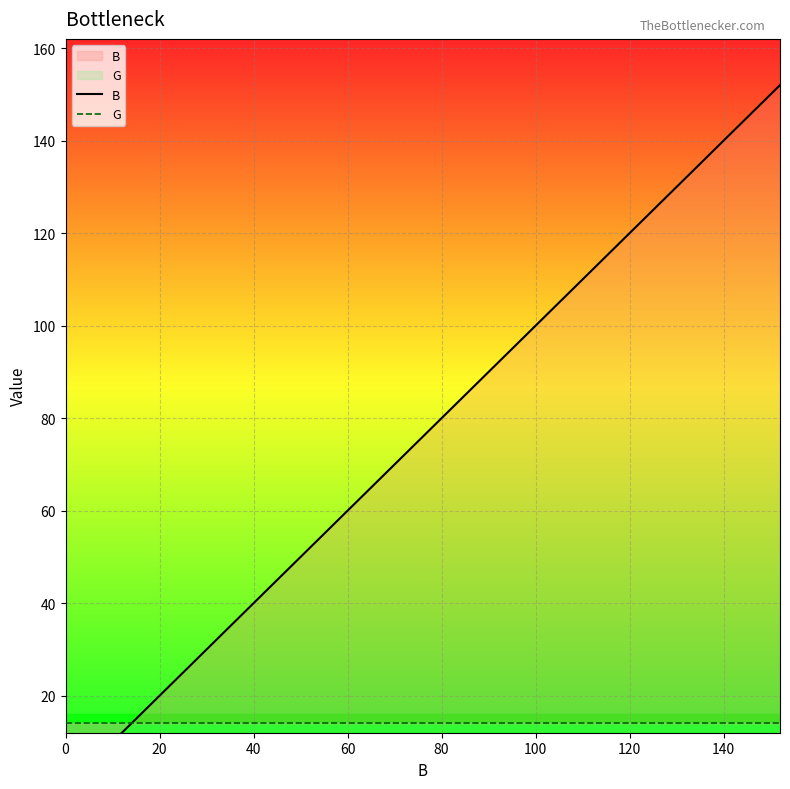

What is the label of the 10th point from the right?

80